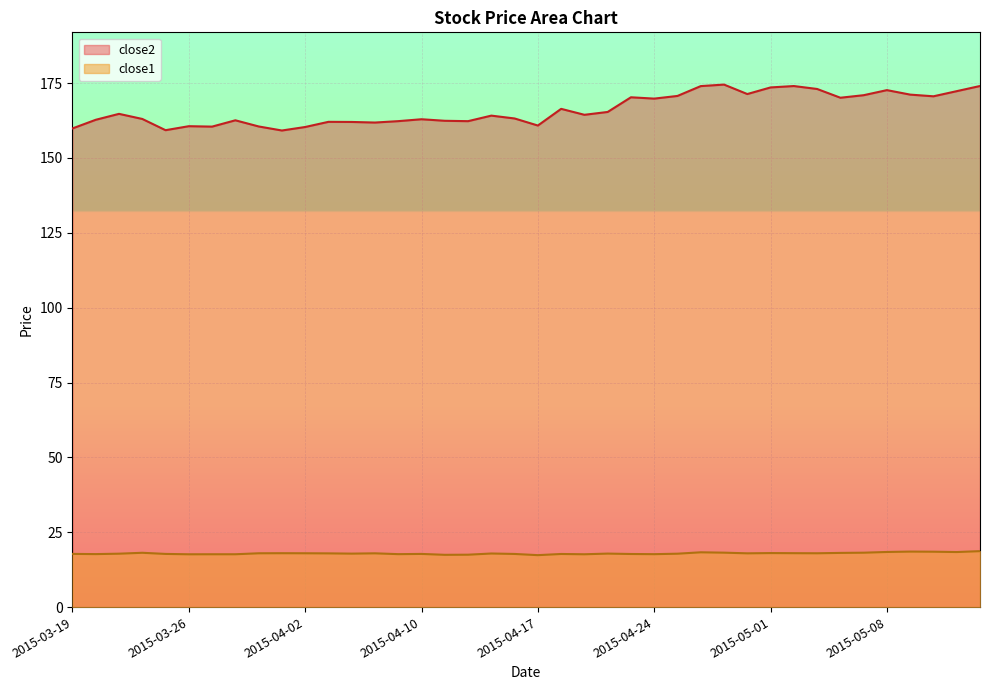

Rank the series at 2015-04-15 from highest to lowest value.

close2, close1